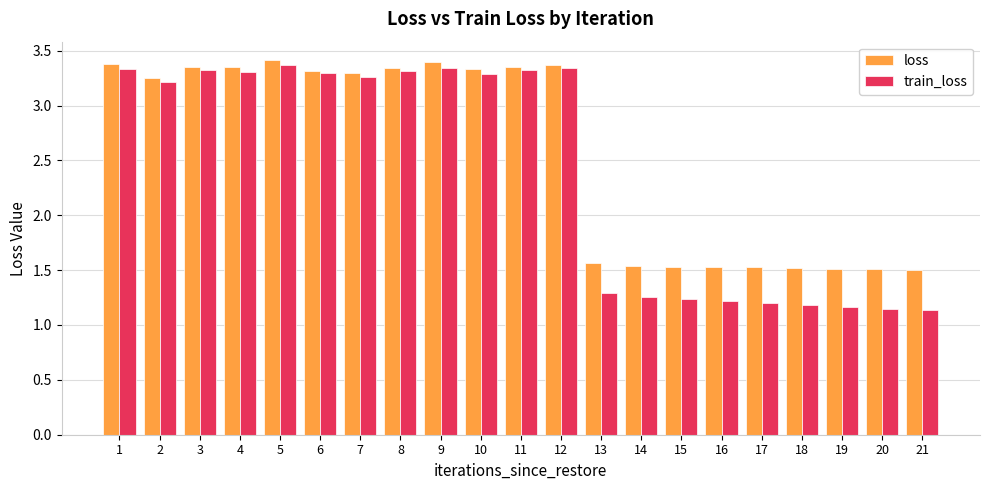

Is the value of train_loss at 7 greater than the value of loss at 19?

Yes